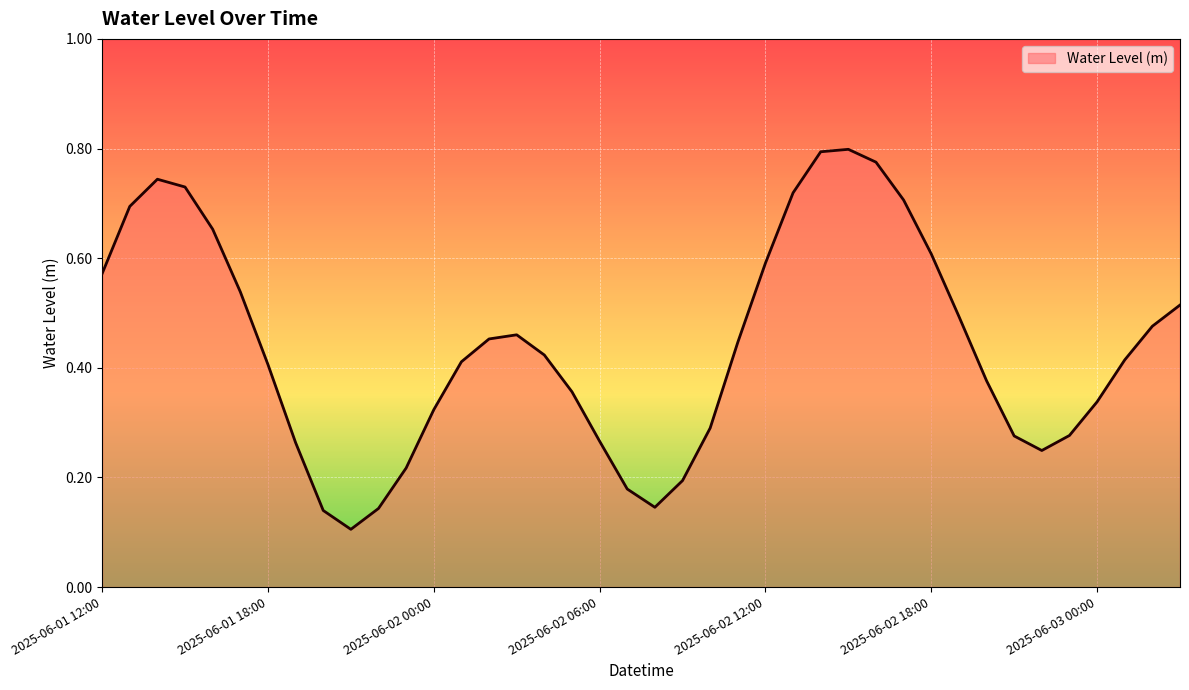

At which category does the data reach its first local valley?

2025-06-01 21:00